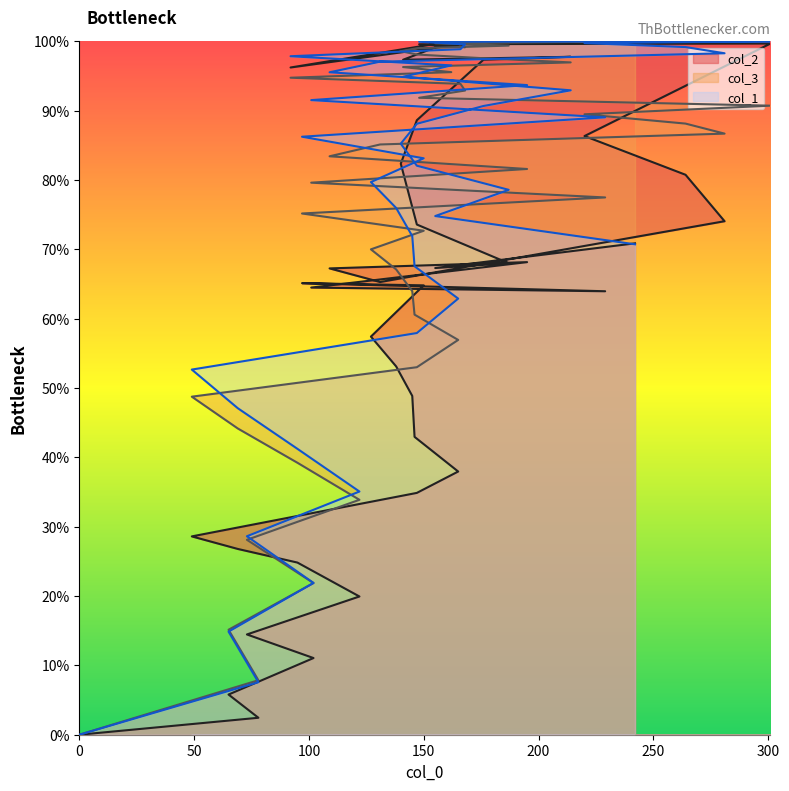

Which has a higher value, 147 or 281?

281